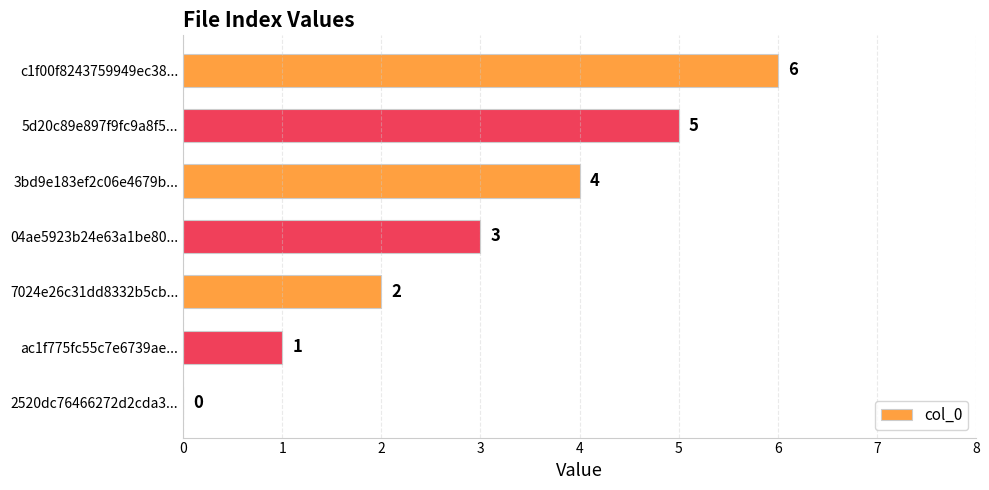

Which has a higher value, c1f00f8243759949ec38... or 2520dc76466272d2cda3...?

c1f00f8243759949ec38...